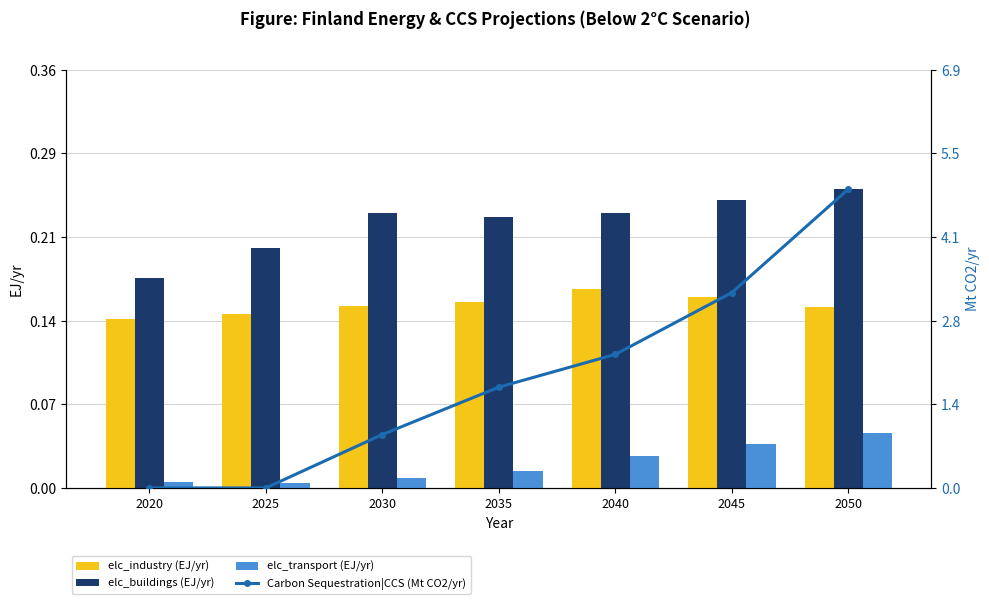

At how many categories does at least one series exceed 3?

2